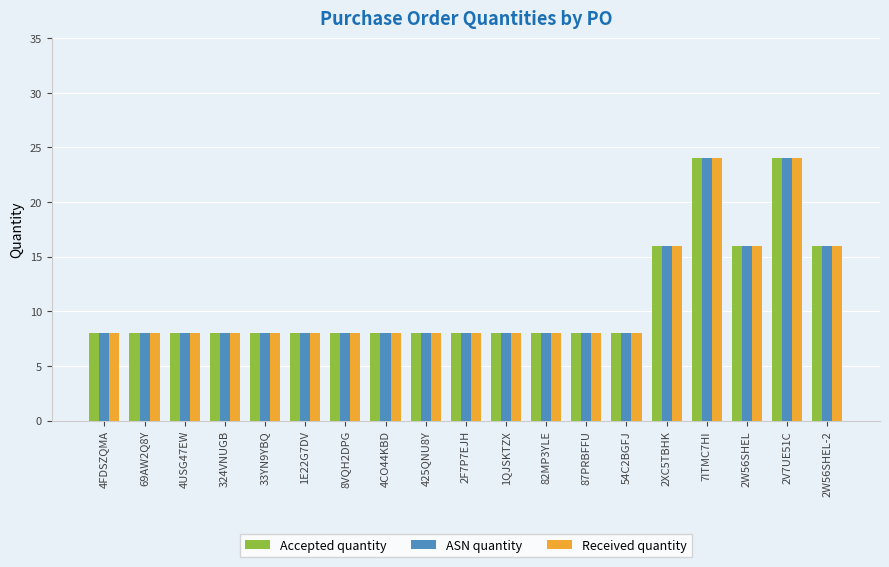

At how many categories does at least one series exceed 10?

5